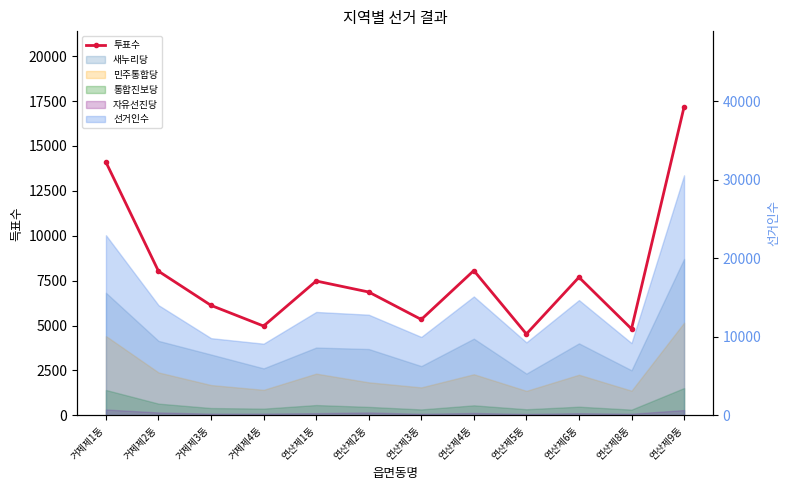

Where is the first local minimum?

거제제4동